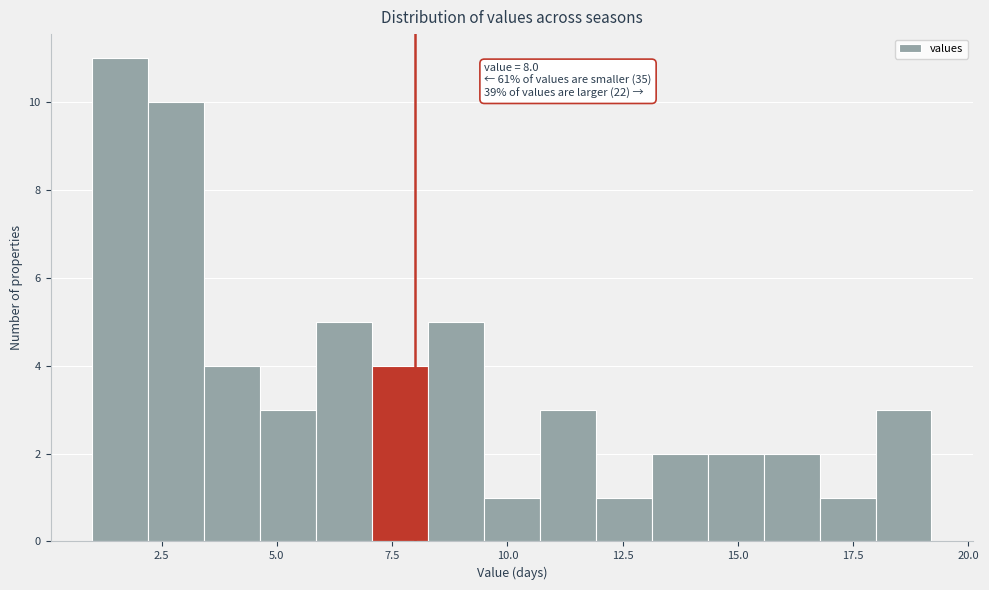

Read against the x-axis, roughly where is the centre of the tallest bar?

1.5